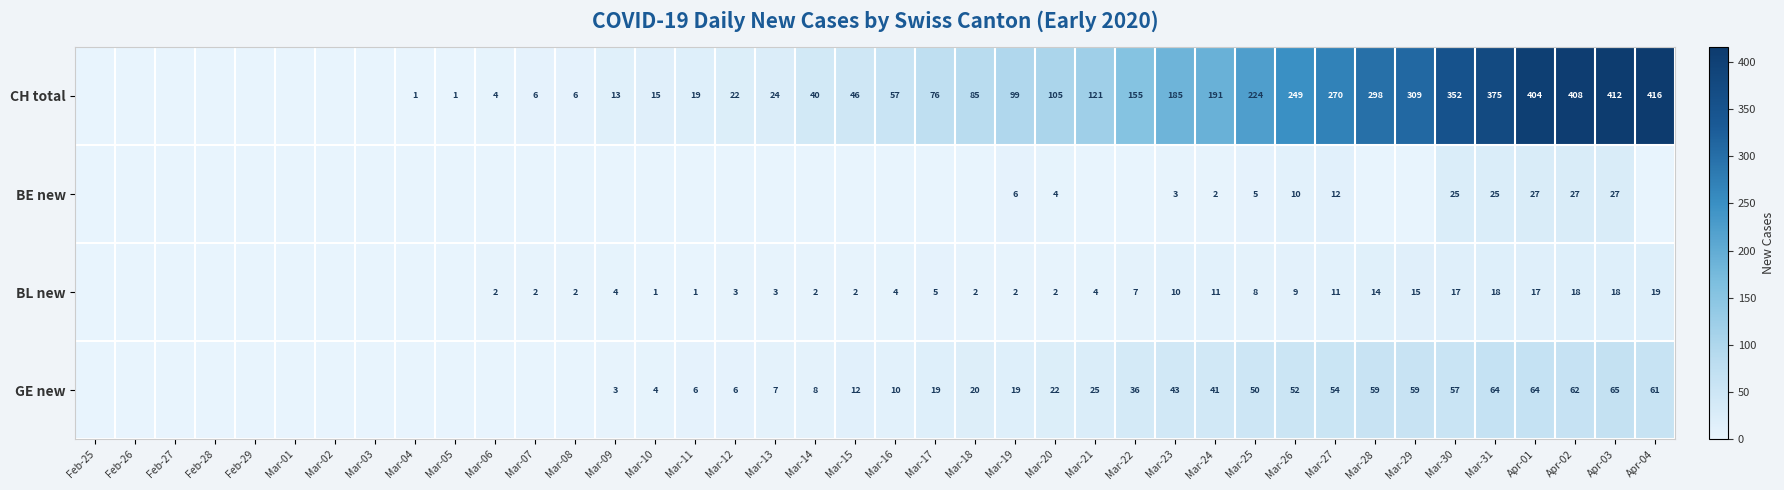

Is the value of BE new at Apr-01 greater than the value of BL new at Mar-28?

Yes